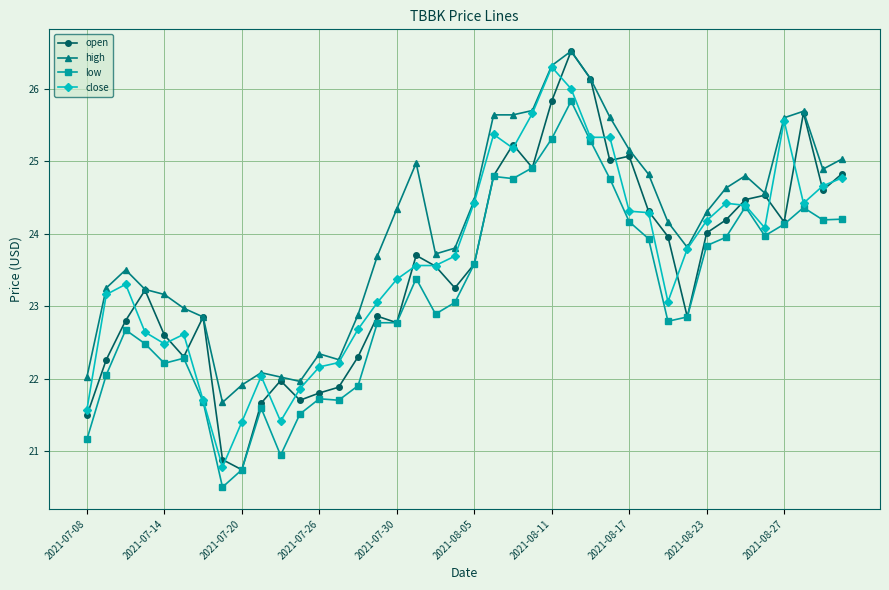

True or false: high and low cross at least once.

False